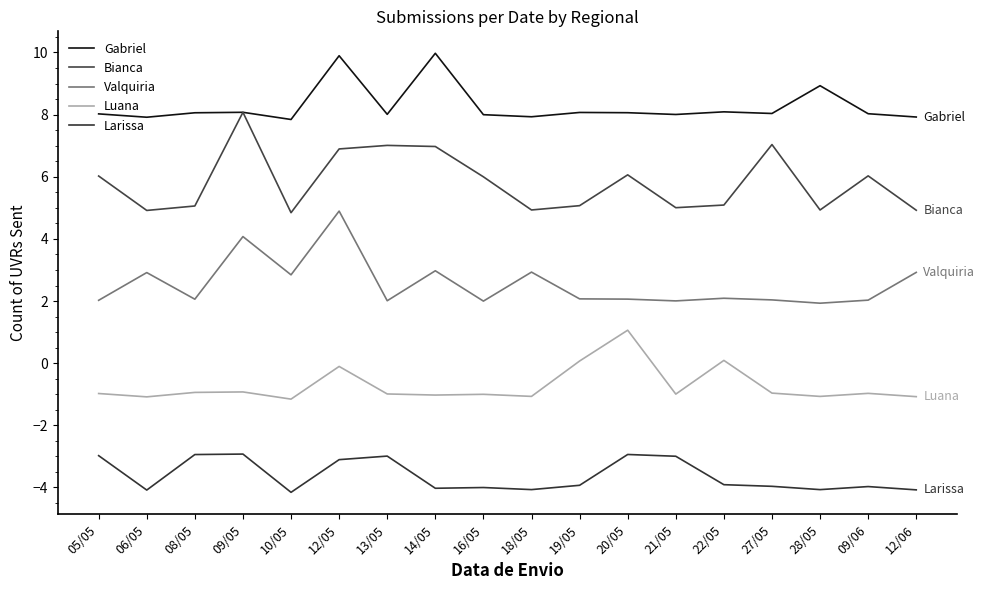

At which category is the sum across all series the highest?

12/05